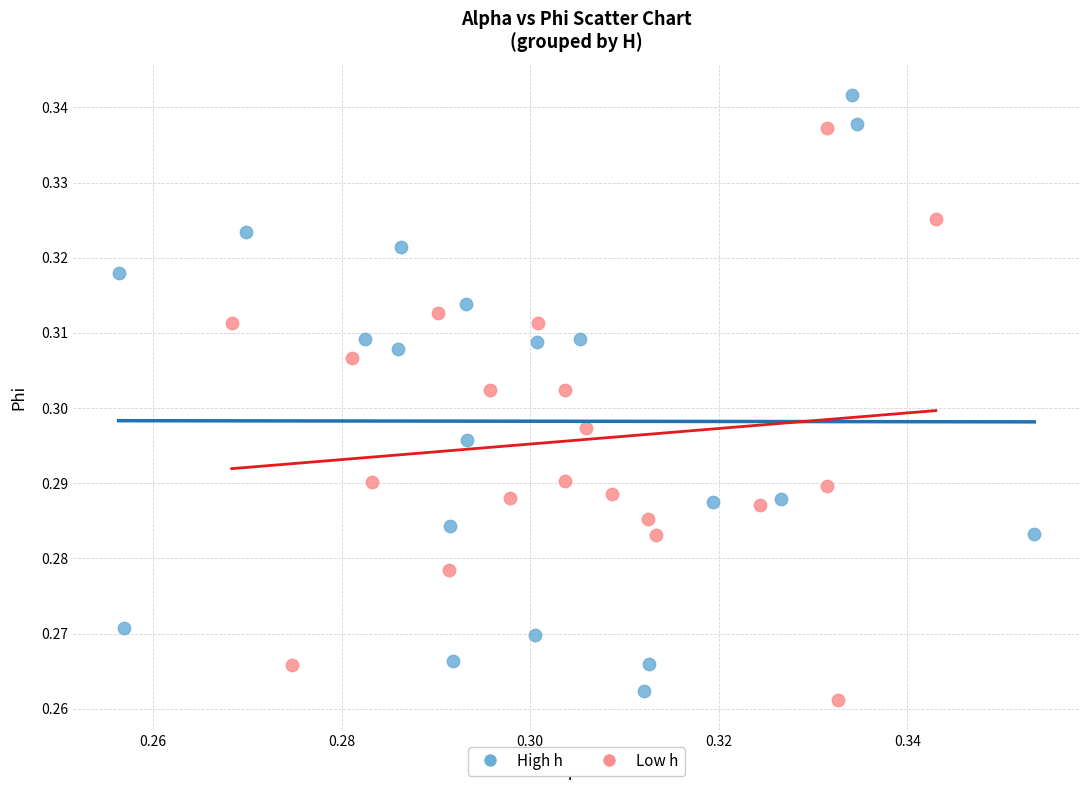

Which series contains the lowest Y value?

Low h